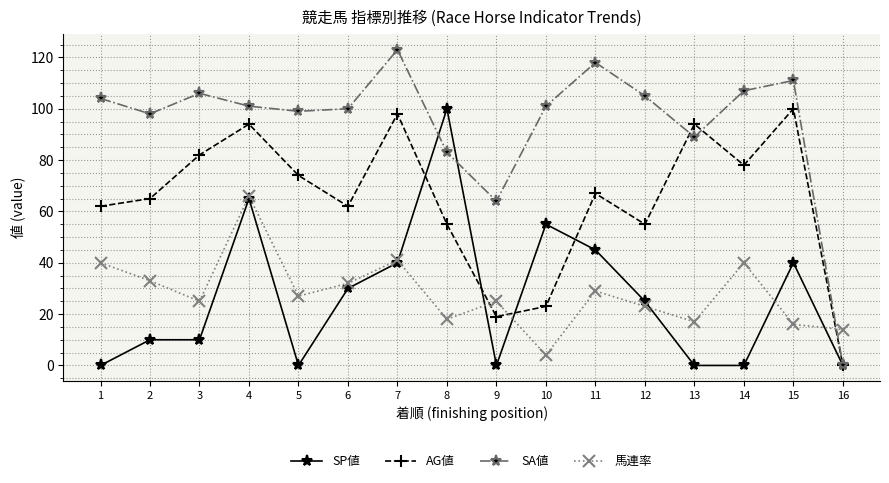

How many lines are shown in the chart?

4